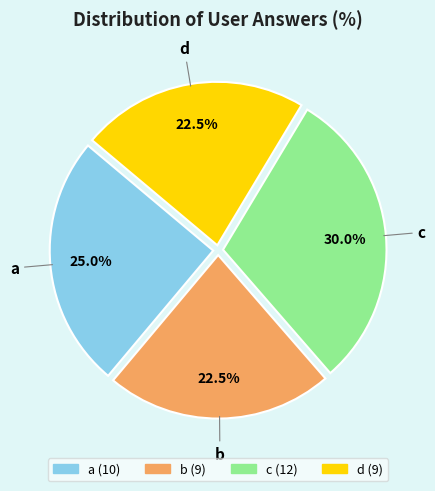

What is the largest slice in the pie chart?

c